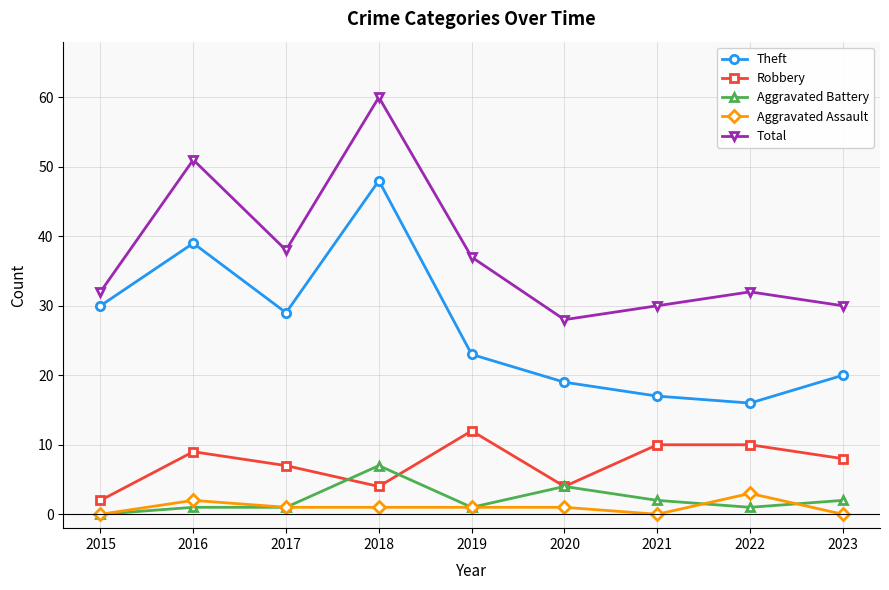

What are all the series names shown in the legend?

Theft, Robbery, Aggravated Battery, Aggravated Assault, Total